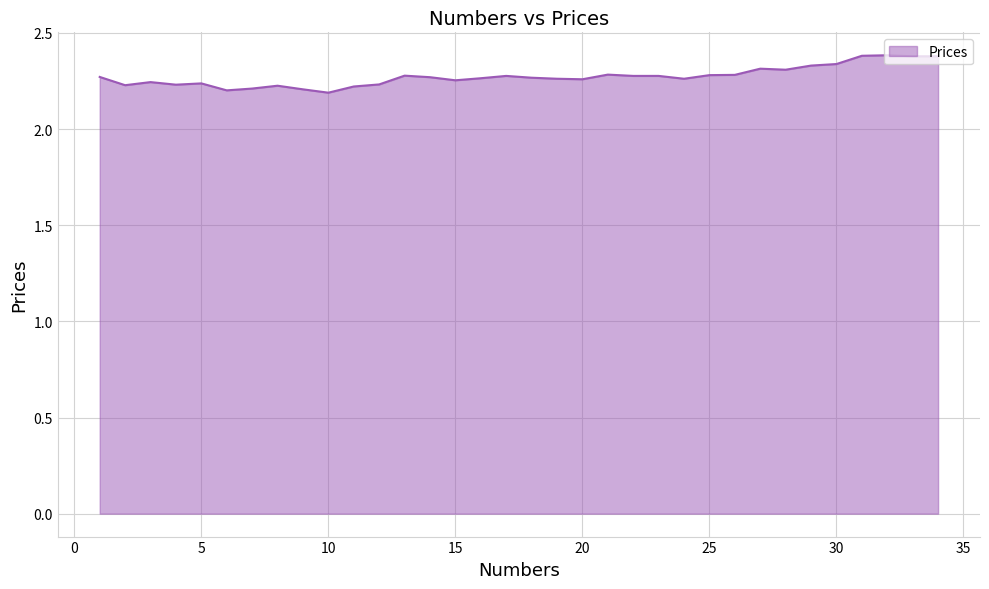

What is the difference between the maximum and minimum values?

0.2